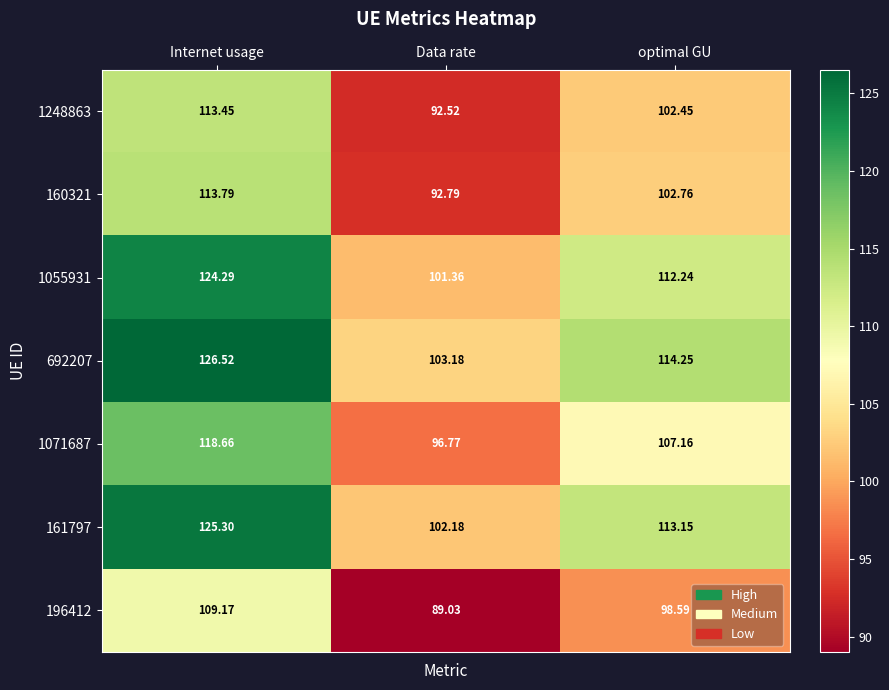

At which category does the chart reach its minimum across all series?

Data rate